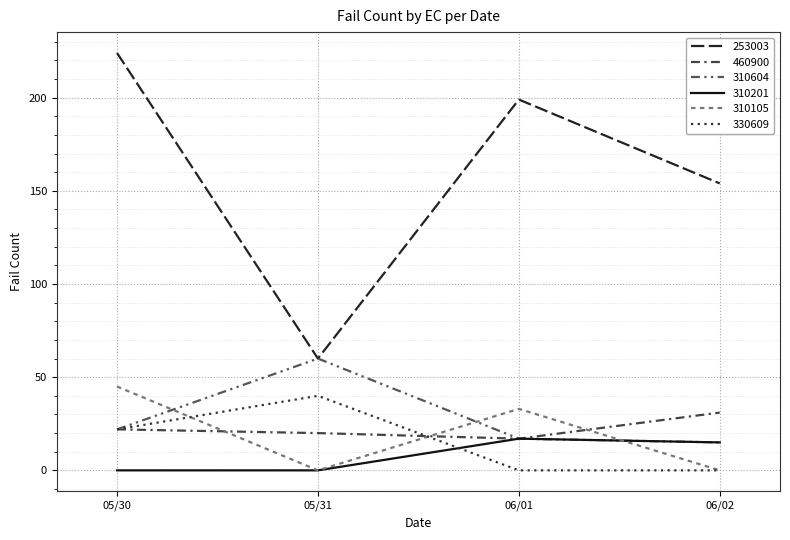

True or false: 310105 and 253003 cross at least once.

False